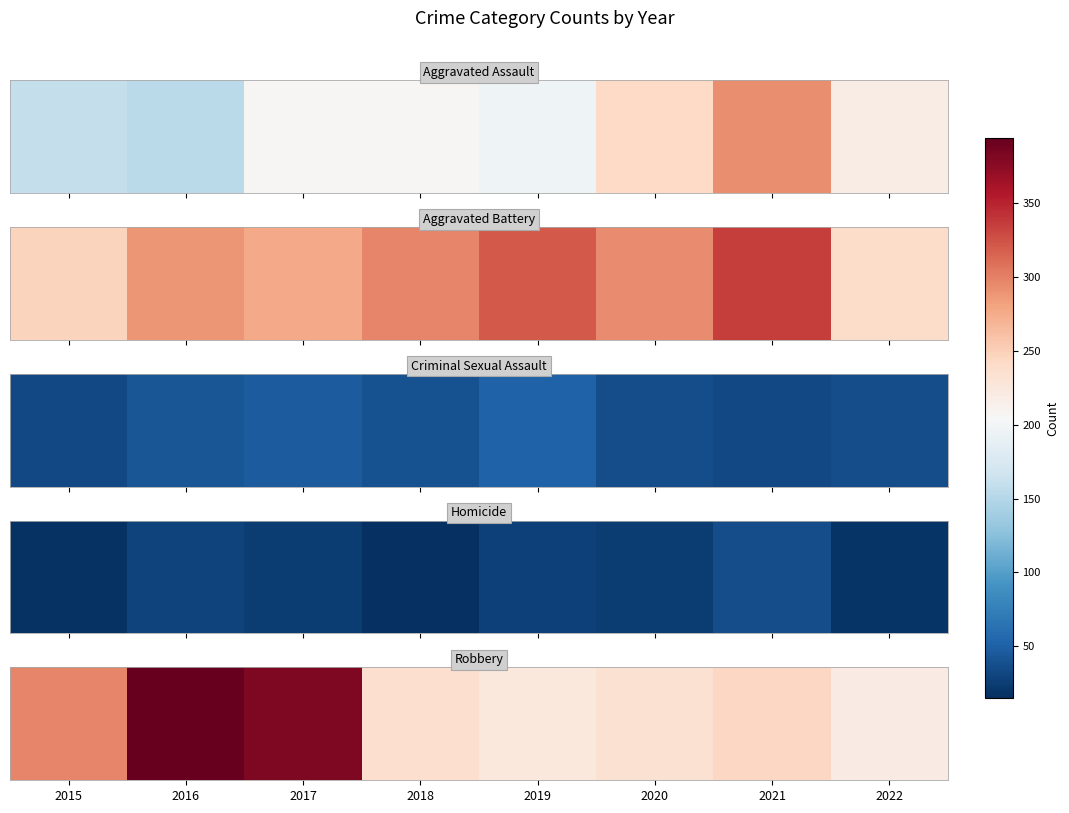

The value at 2022 is 220. True or false?

True